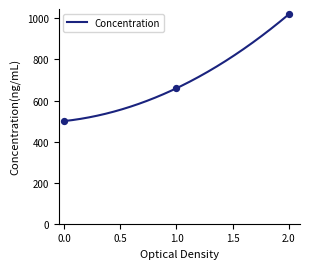

What is the ratio of the value at 2 to the value at 1?

1.5